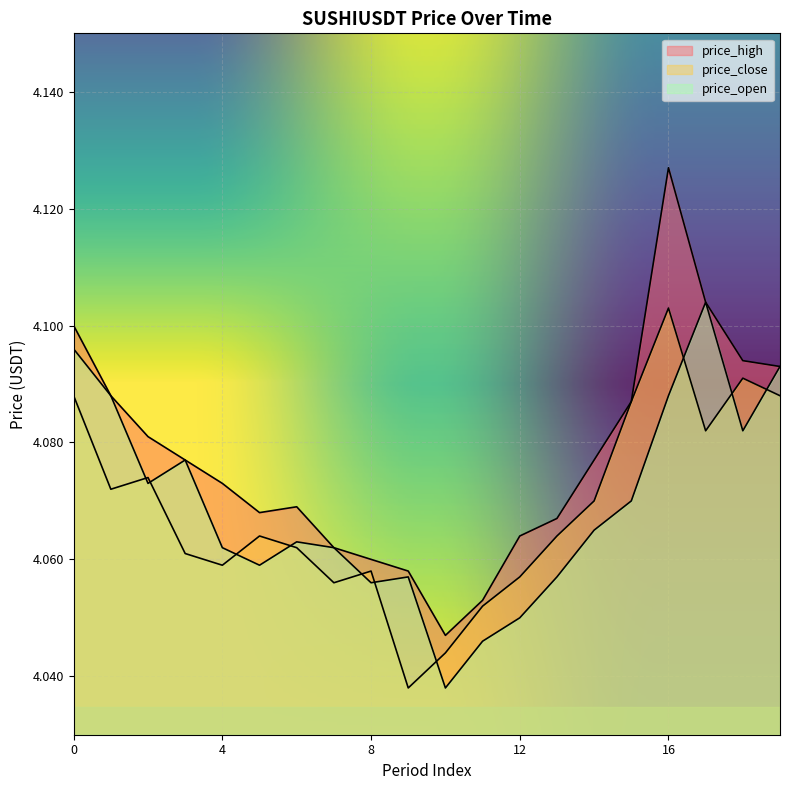

Rank the series at 12 from highest to lowest value.

price_high, price_close, price_open